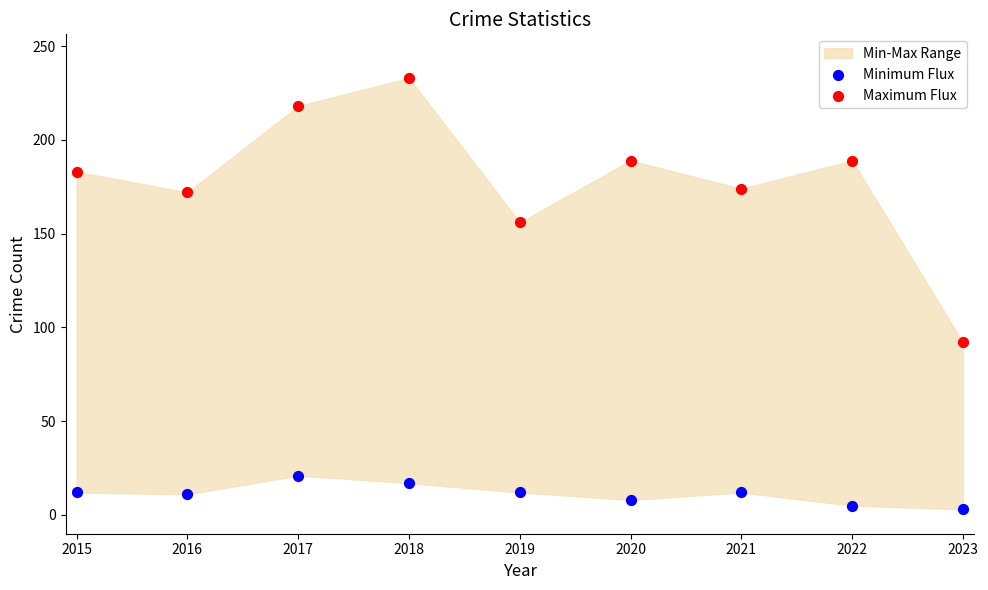

In the Maximum Flux series, what Y value is closest to 162?

156